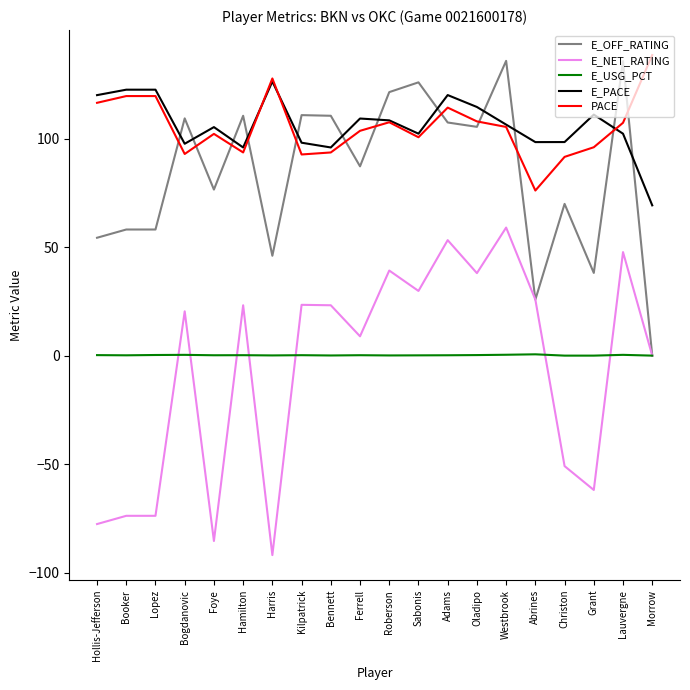

Count the number of data series in this chart.

5